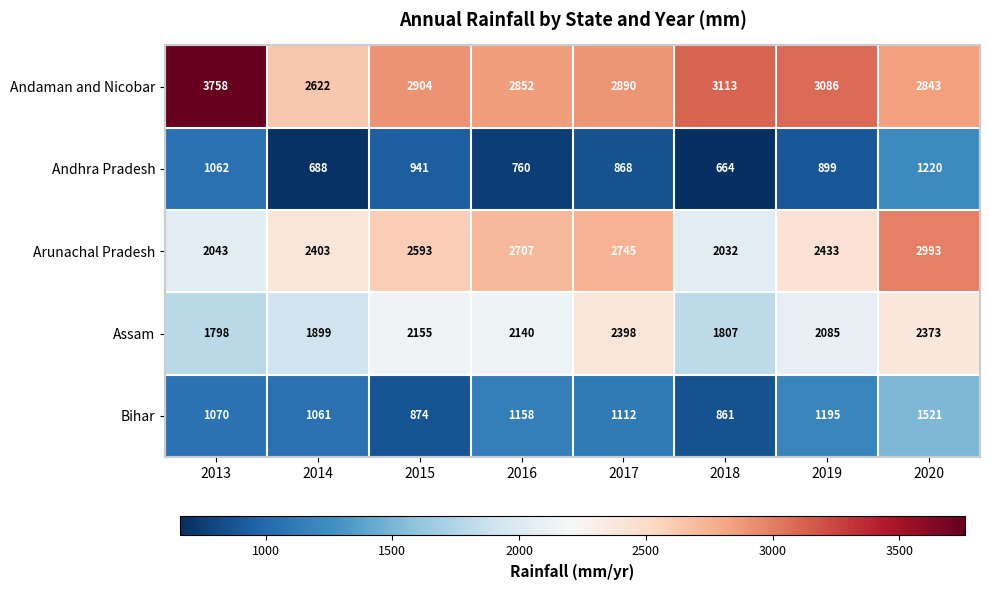

True or false: Arunachal Pradesh has a value of 3364 at 2018.

False